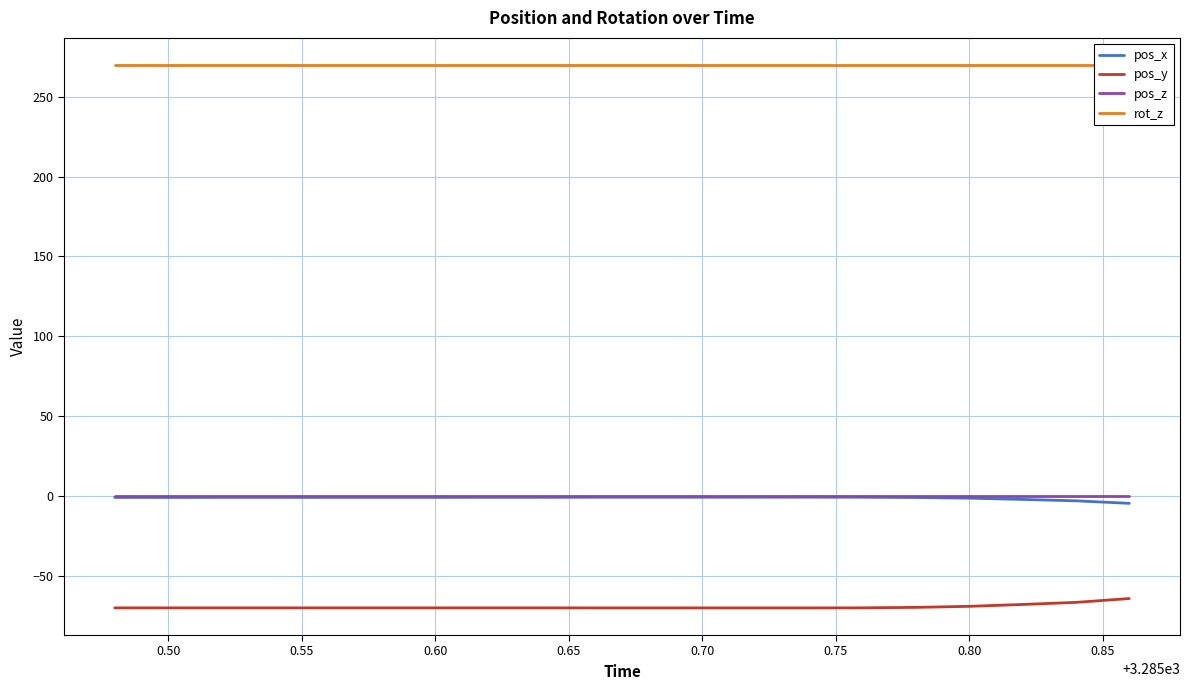

True or false: pos_y and pos_z cross at least once.

False